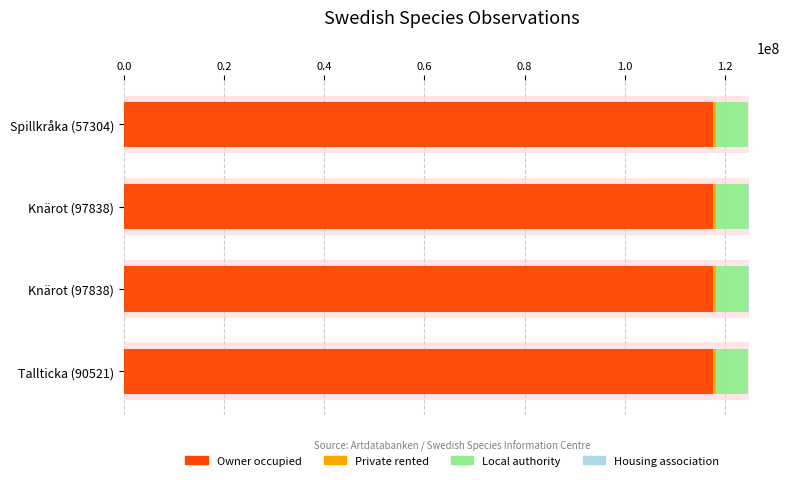

Which series has the widest spread of values?

Housing association